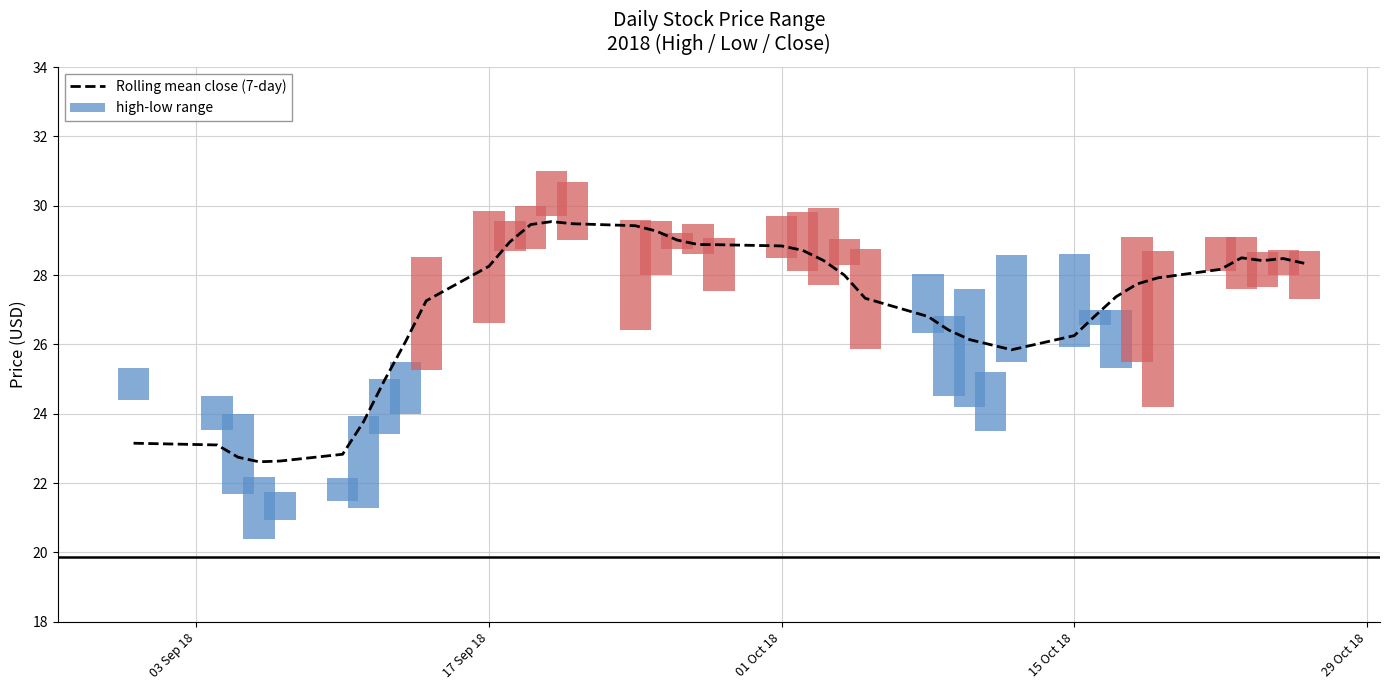

Is it true that the value at 8 is 6.5?

False